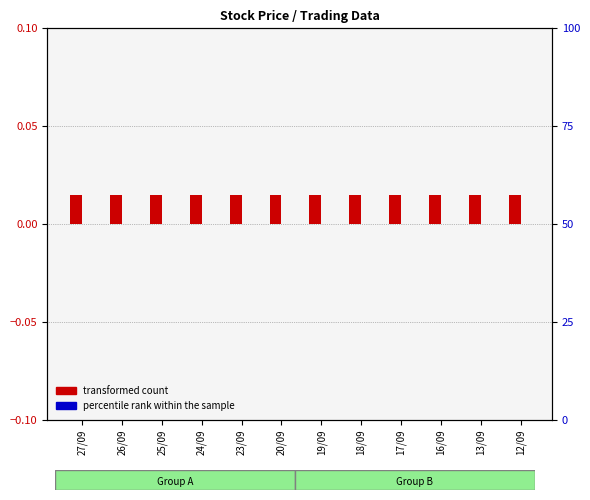

Count the number of data series in this chart.

2